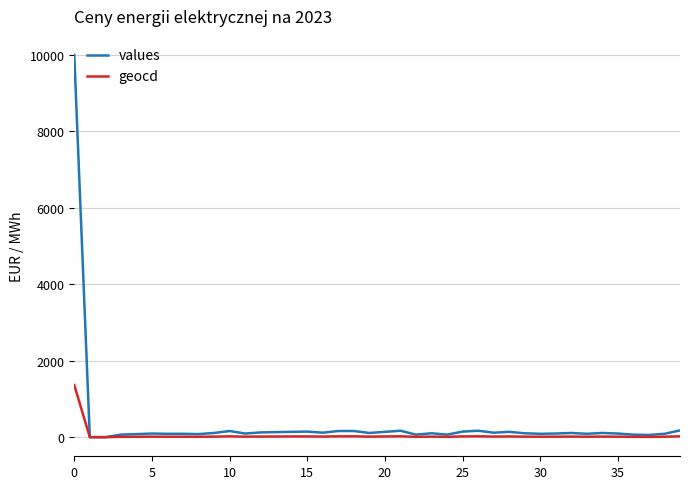

Which series has the largest range (max minus min)?

values